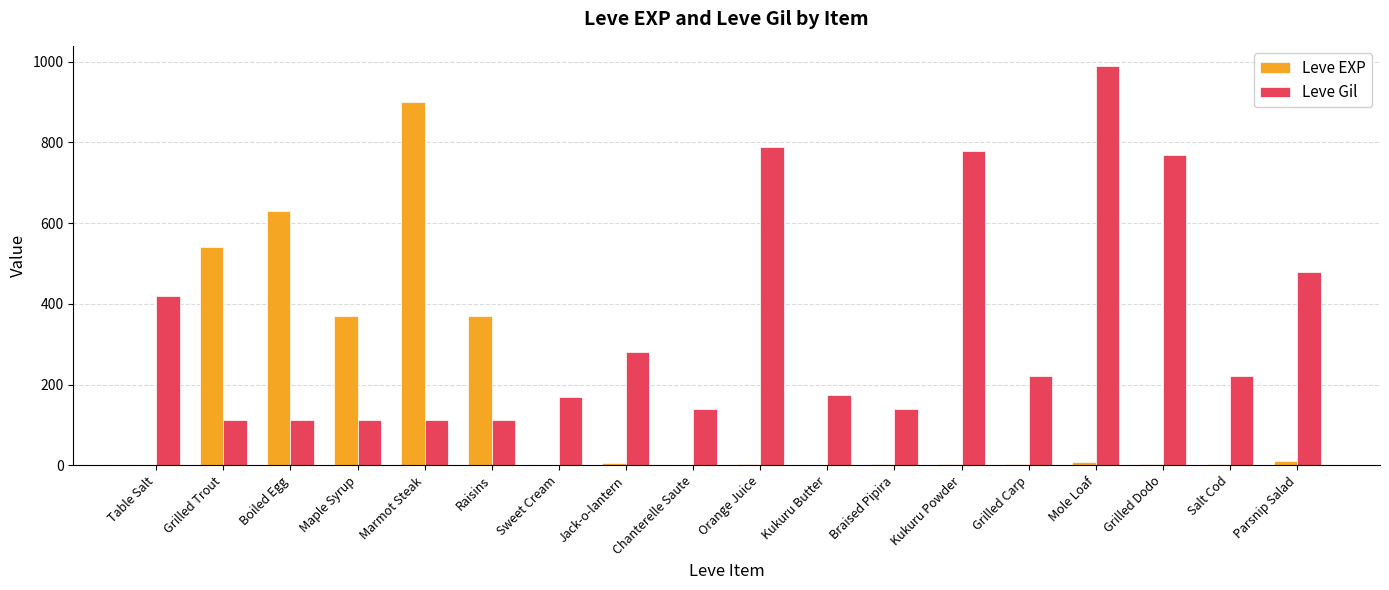

How many categories are shown in the chart?

18